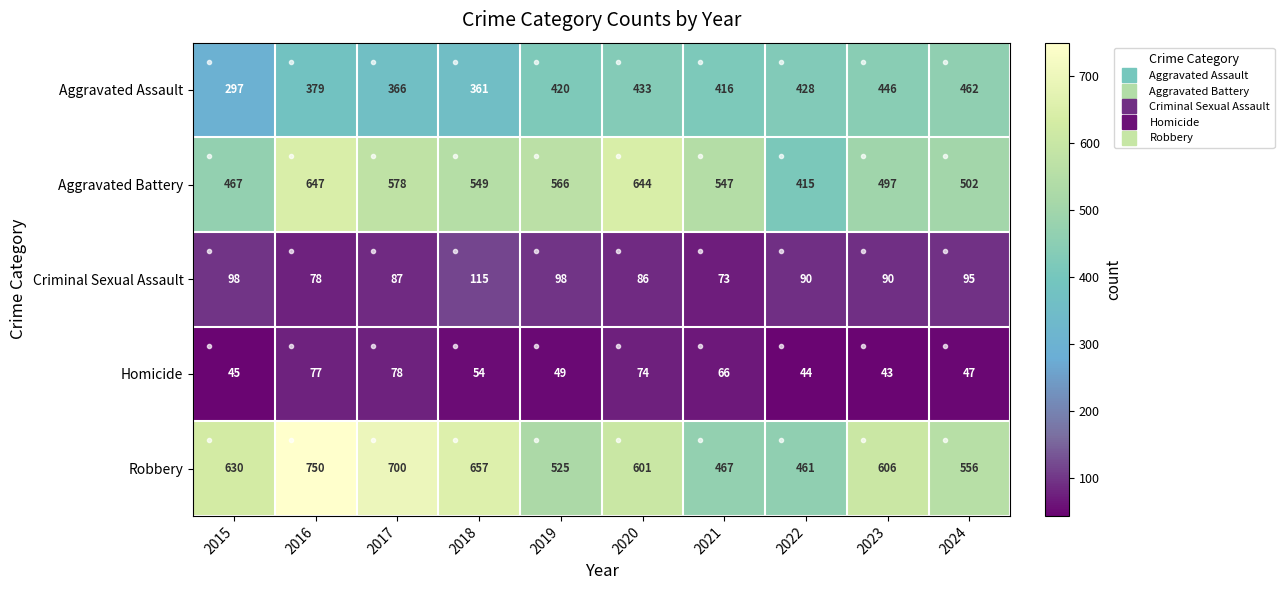

What is the sum of the Aggravated Battery values at 2017 and 2020?

1222